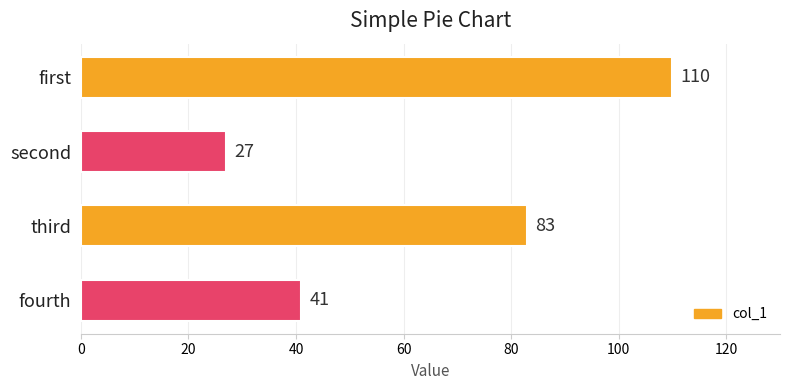

What is the average value?

65